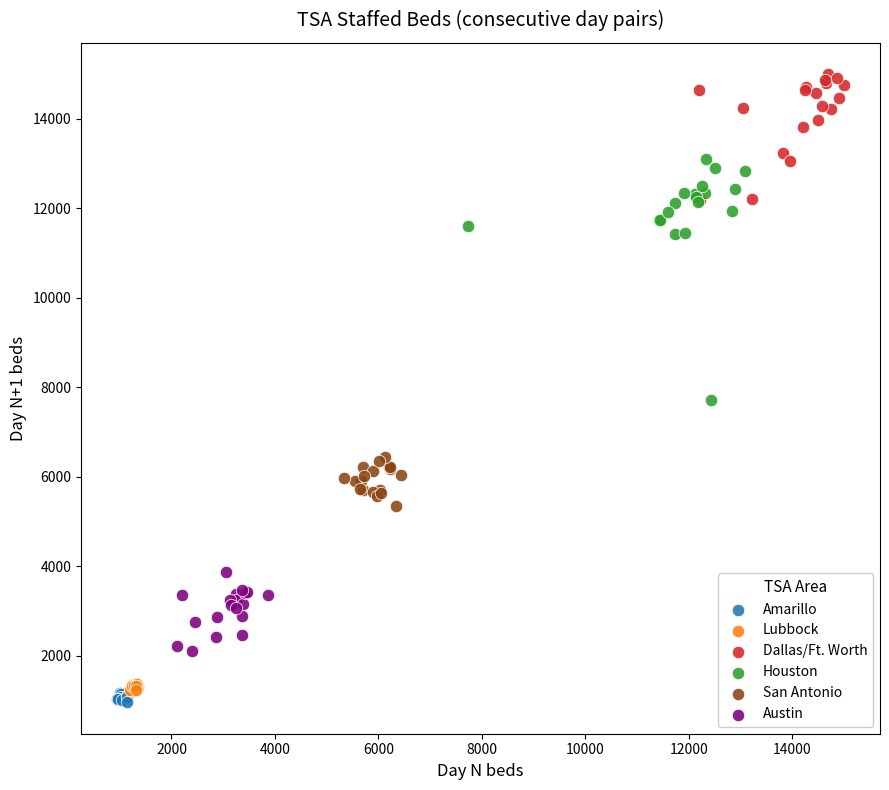

Which series has the largest Y range (max minus min)?

Houston